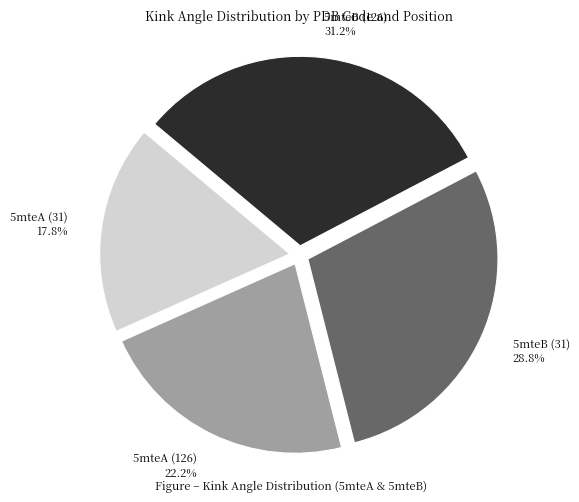

To the nearest percent, what is the combined percentage of 5mteB (31) and 5mteA (31)?

47%